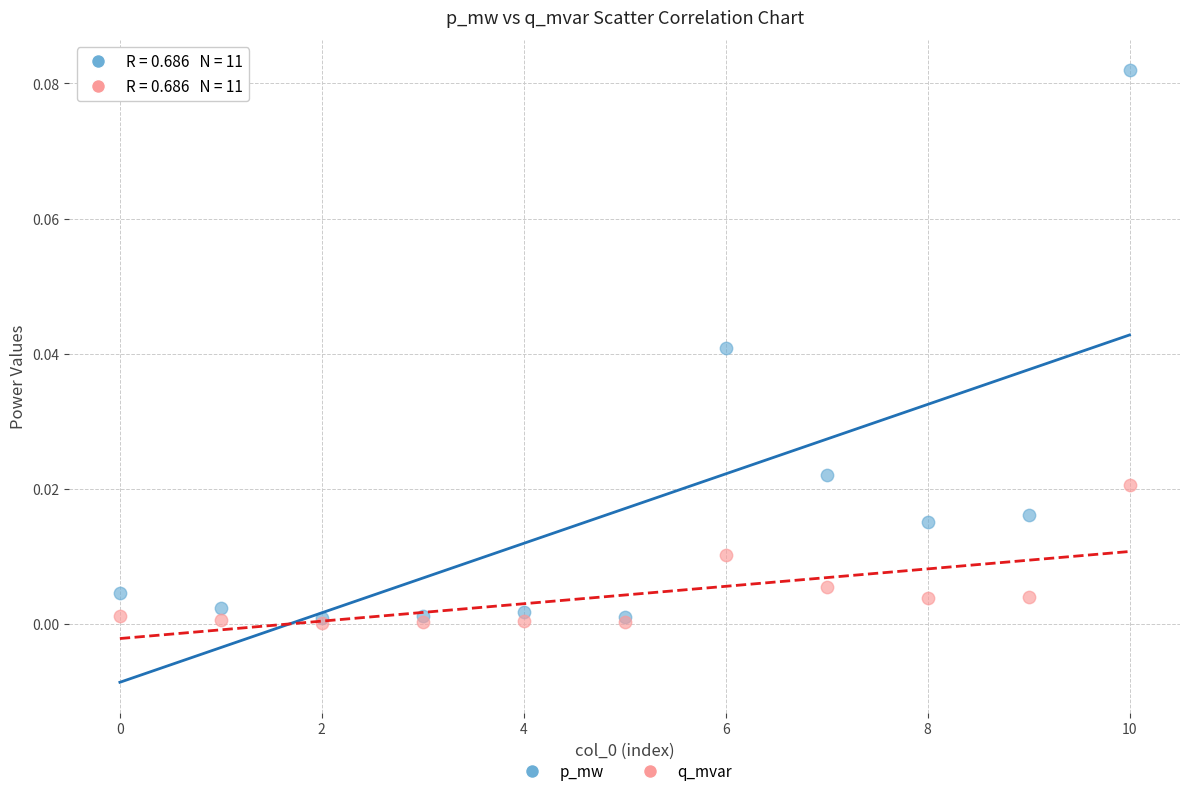

What are all the series names shown in the legend?

p_mw, q_mvar